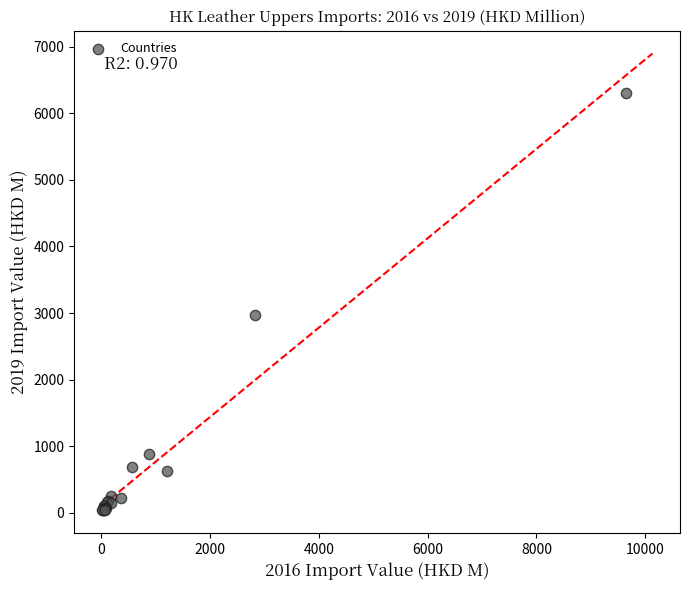

What Y value in the scatter plot is closest to 3171?

2969.8